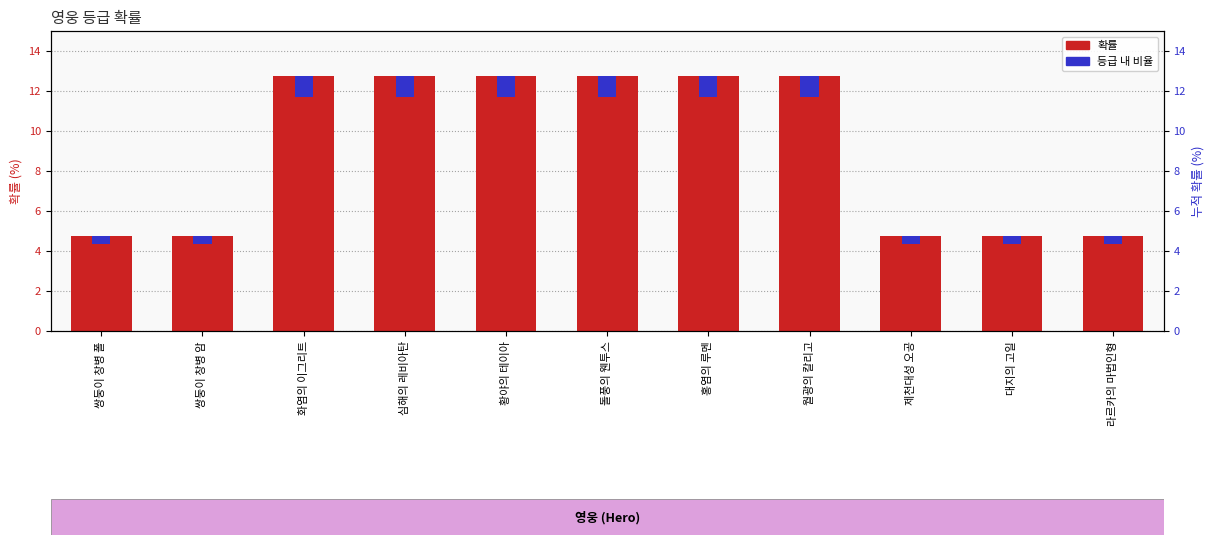

Reading left to right, transcribe all the data shown in this chart.

확률: 4.7	4.7	12.7	12.7	12.7	12.7	12.7	12.7	4.7	4.7	4.7
등급 내 비율: 0.4	0.4	1.0	1.0	1.0	1.0	1.0	1.0	0.4	0.4	0.4